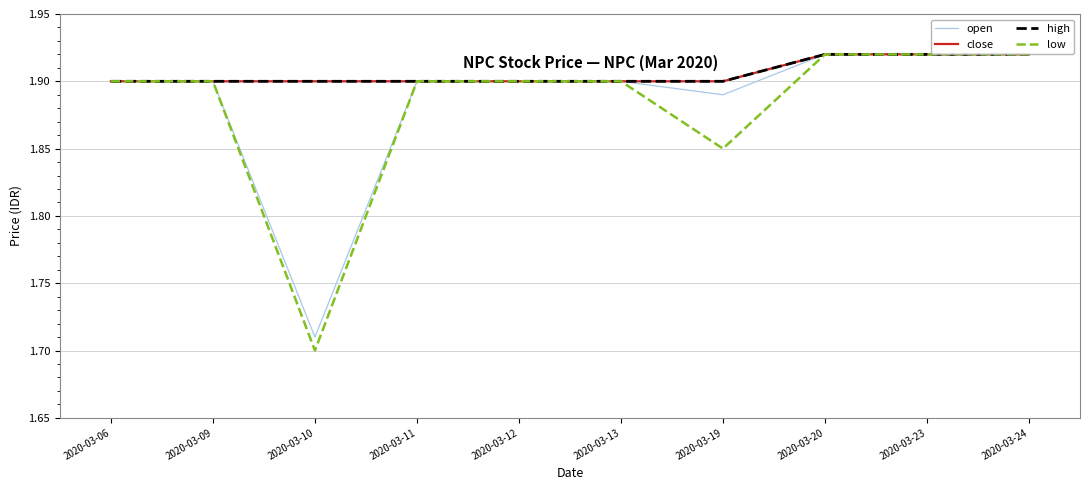

What is the value of the high point at the 1st from the left?

1.9